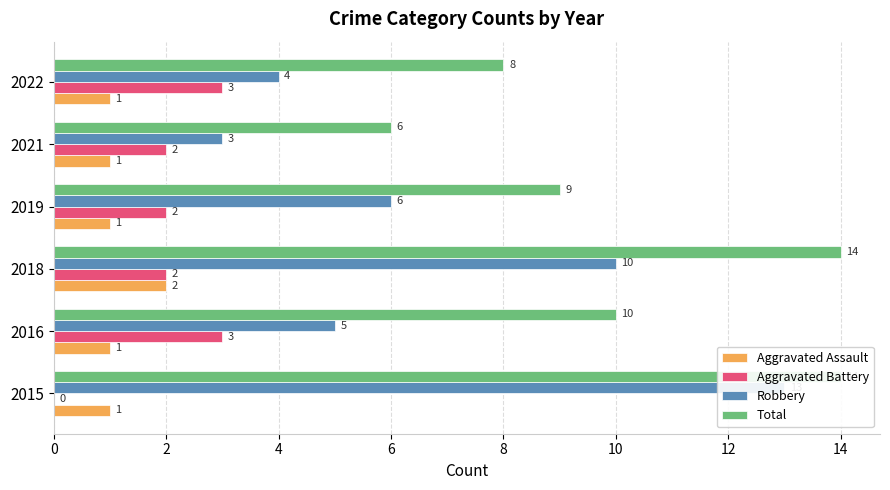

Is it true that Robbery equals 7 at 2?

False